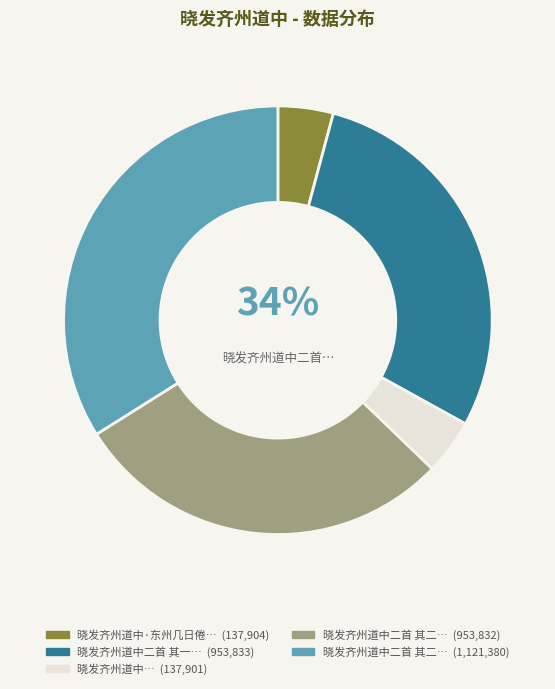

To the nearest percent, what is the combined percentage of 晓发齐州道中二首 其二 and 晓发齐州道中二首 其二?

63%